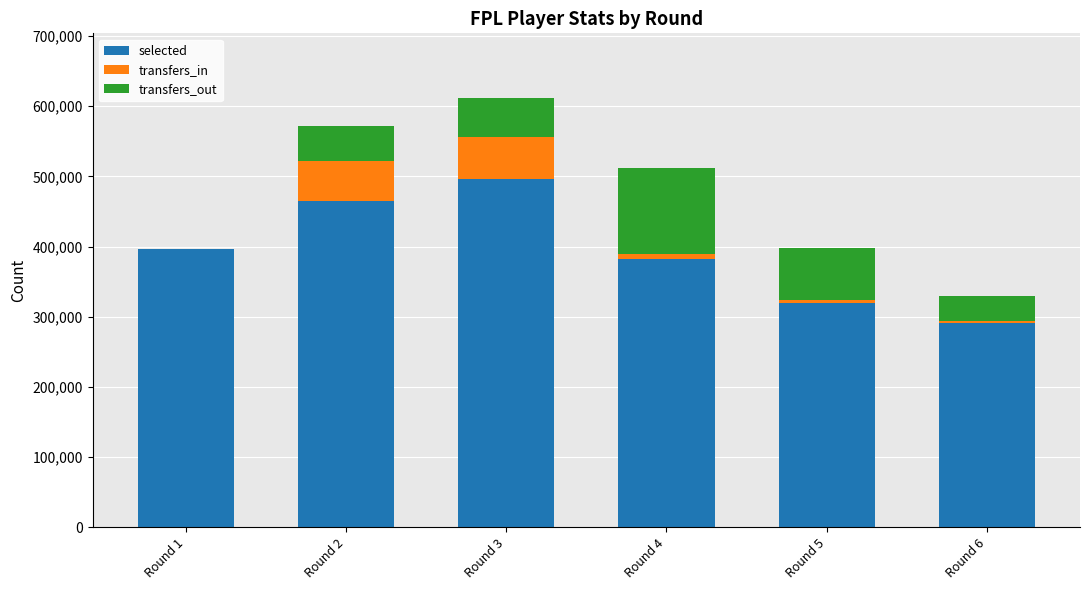

The value of selected at Round 6 is 291536. True or false?

True